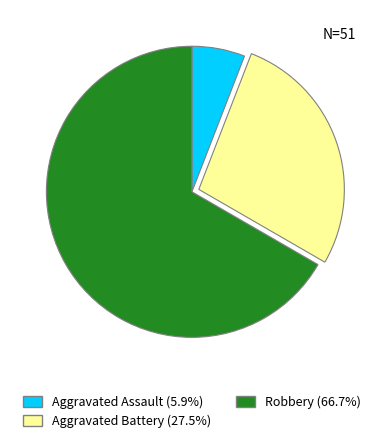

Do Robbery (66.7%) and Aggravated Assault (5.9%) together represent more than half of the pie?

Yes